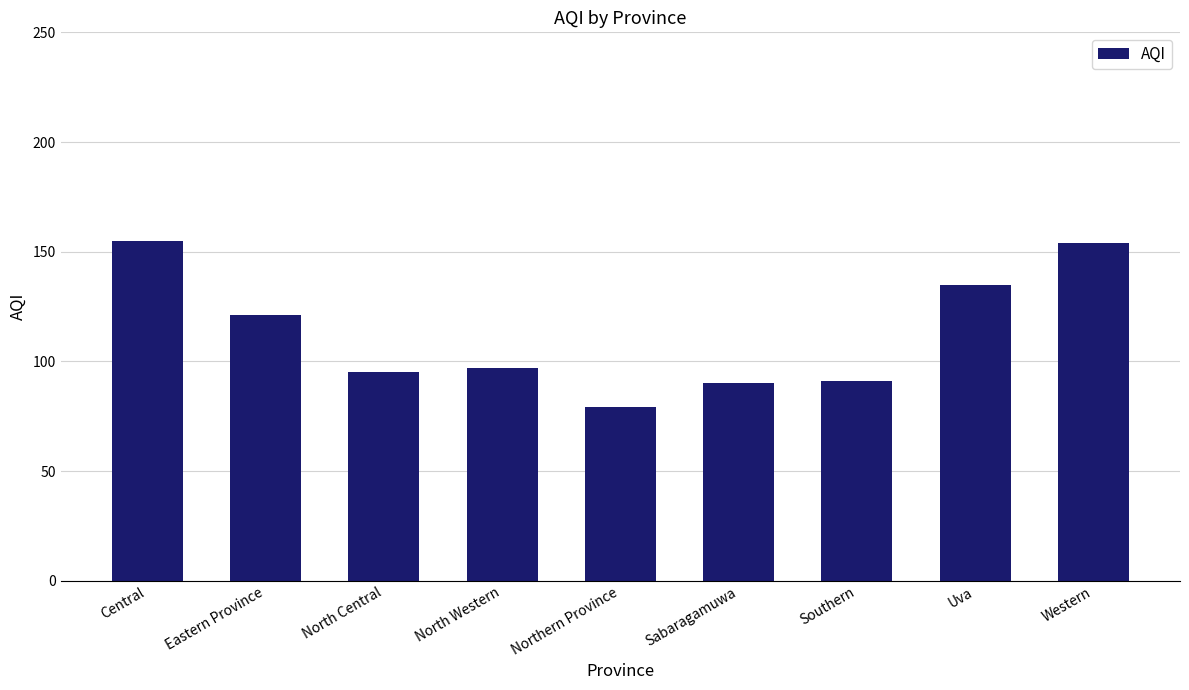

What is the average value?

113